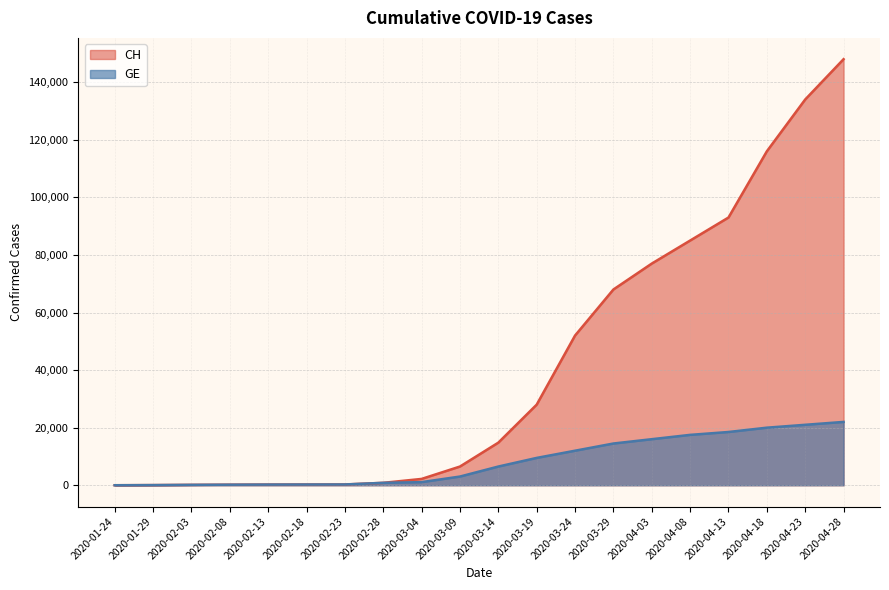

How many lines are shown in the chart?

2